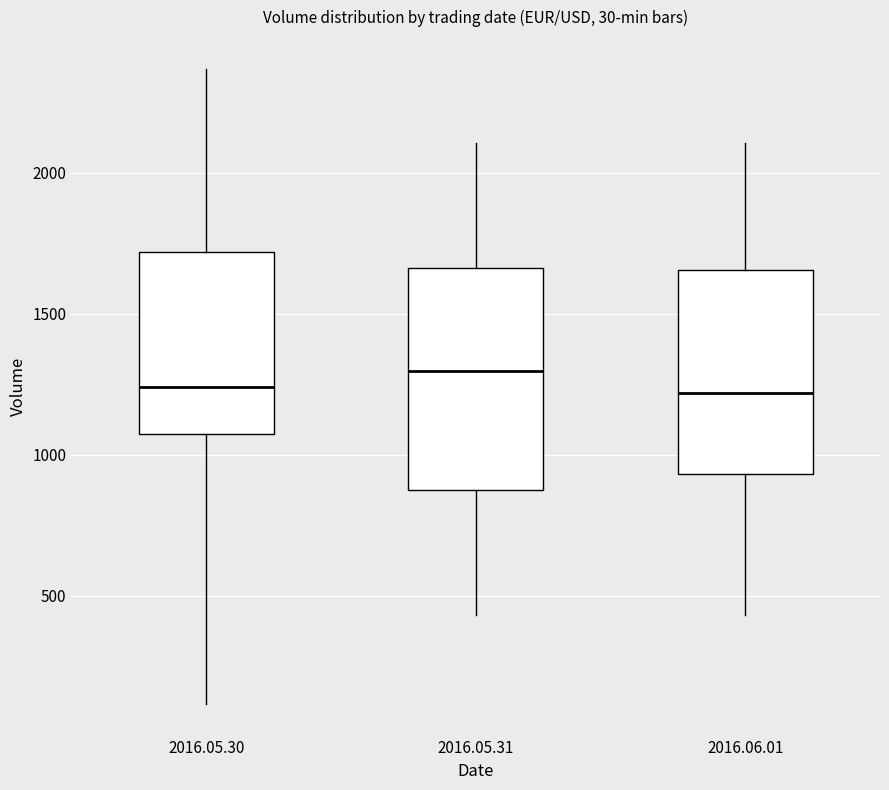

Comparing the boxes themselves (not the whiskers), which one is the tallest?

2016.05.31